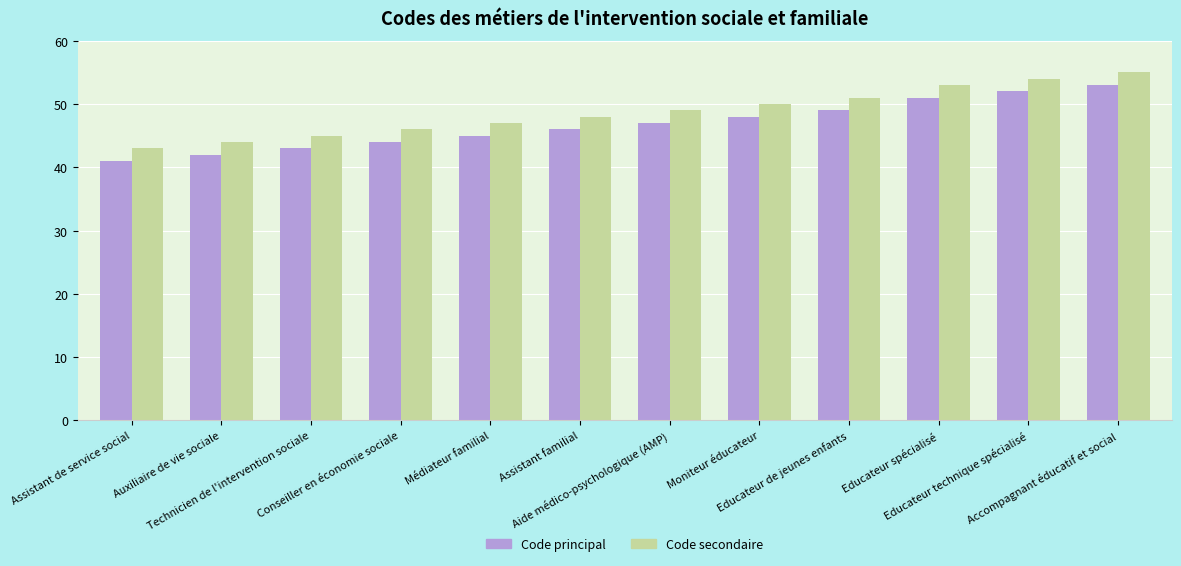

Reading left to right, list all the values displayed in this chart.

Code principal: 41	42	43	44	45	46	47	48	49	51	52	53
Code secondaire: 43	44	45	46	47	48	49	50	51	53	54	55